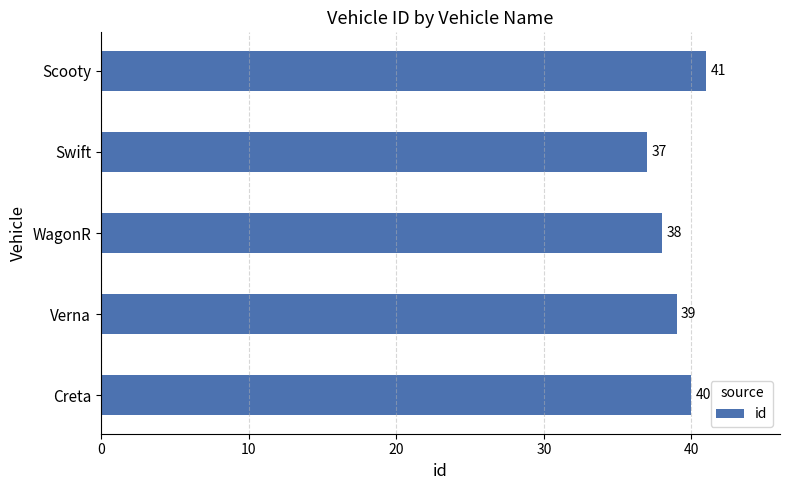

What is the greatest value displayed?

41